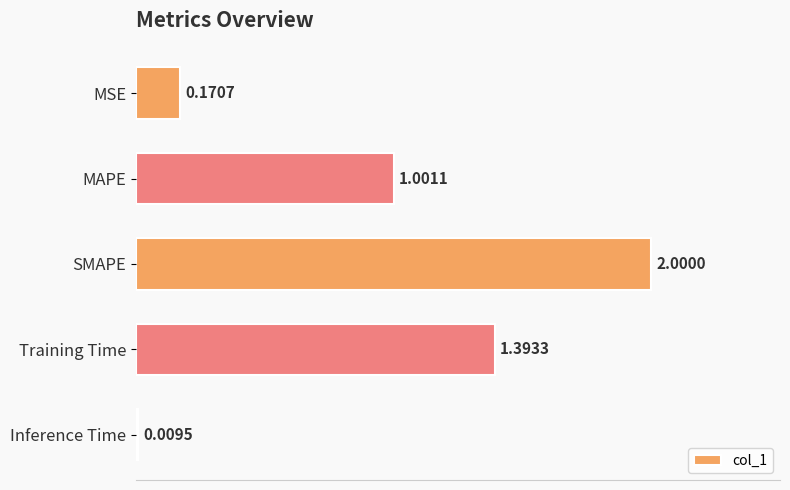

At which category does the chart reach its peak across all series?

SMAPE